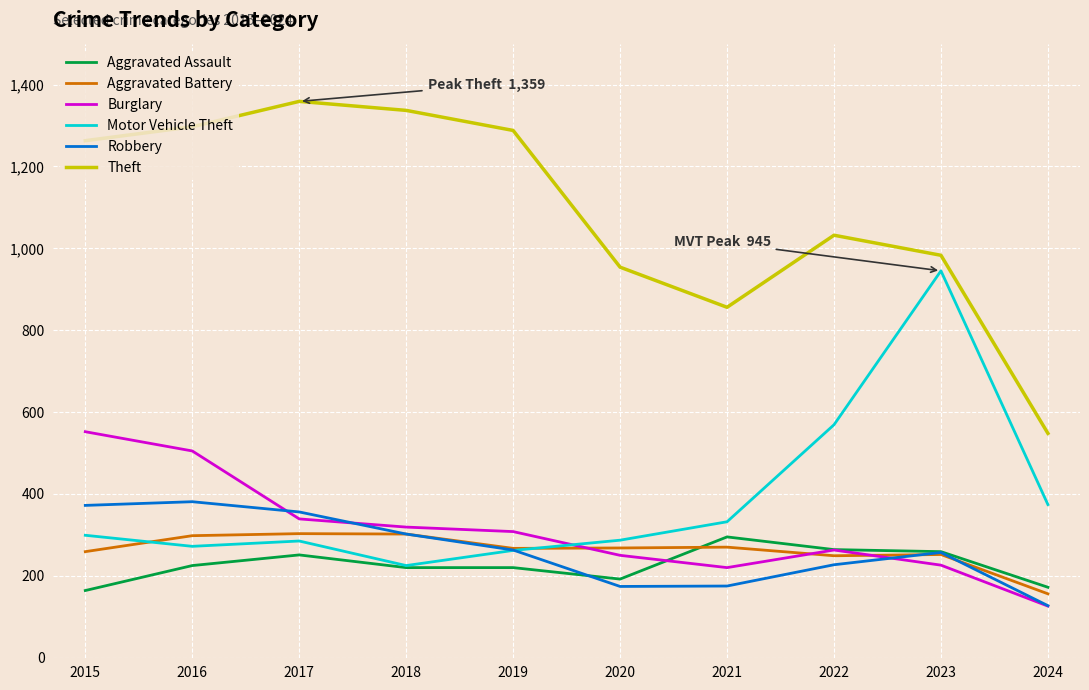

Which series changed the most between 2017 and 2022?

Theft